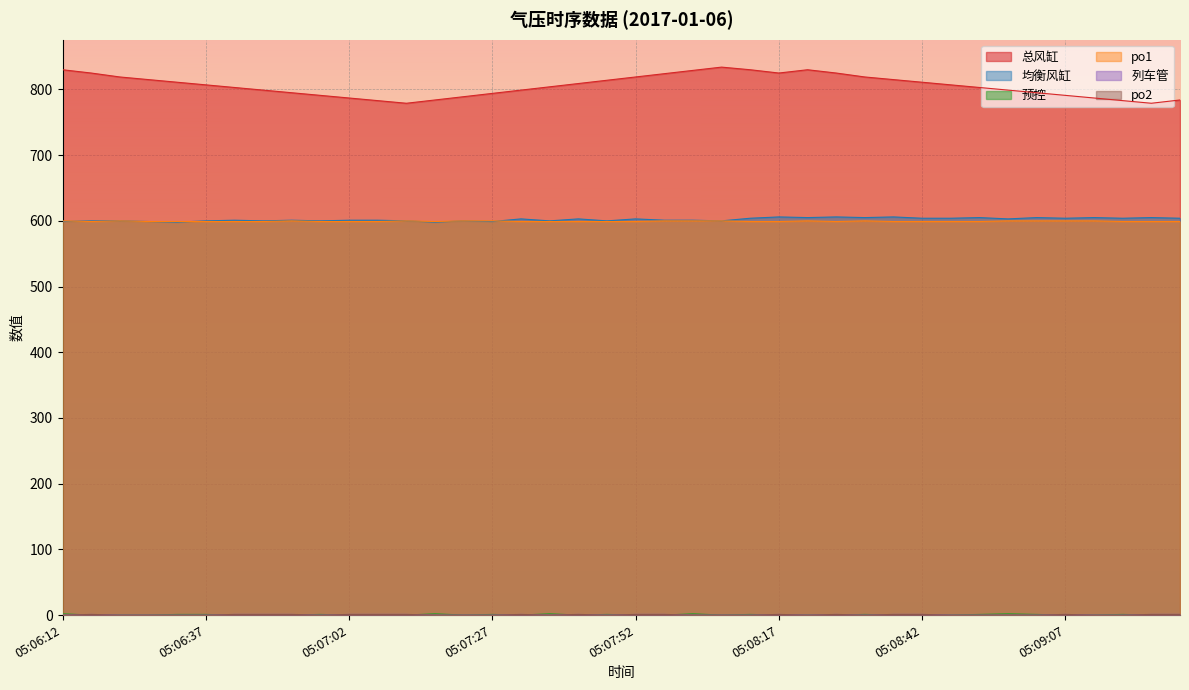

What is the difference between the highest and lowest values at 05:07:22?

789